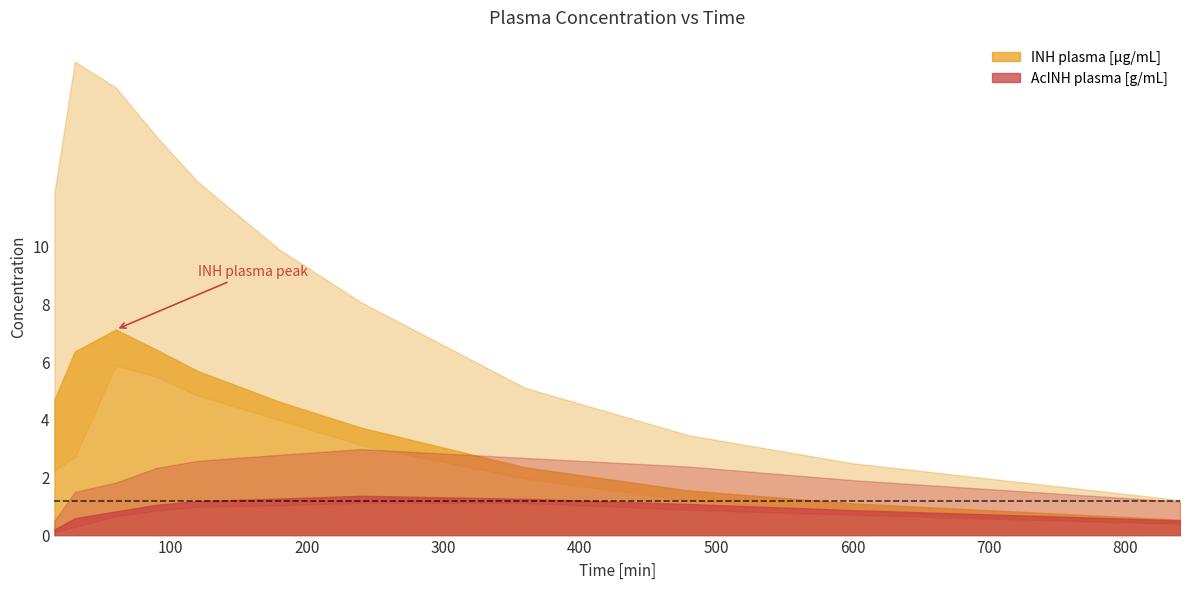

True or false: INH plasma [µg/mL] and AcINH plasma [g/mL] intersect in this chart.

False